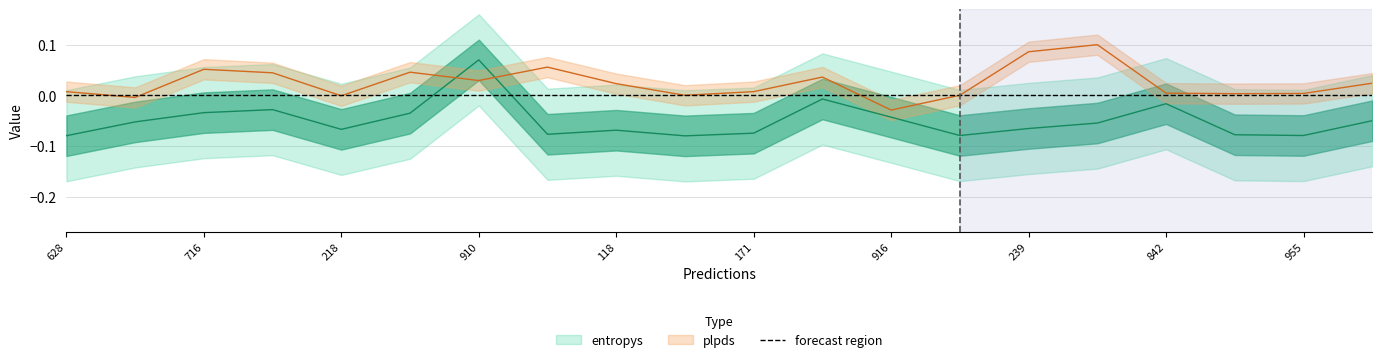

Reading right to left, transcribe all the data shown in this chart.

entropys: -0.1	-0.1	-0.1	-0.0	-0.1	-0.1	-0.1	-0.0	-0.0	-0.1	-0.1	-0.1	-0.1	0.1	-0.0	-0.1	-0.0	-0.0	-0.1	-0.1
plpds: 0.0	0.0	0.0	0.0	0.1	0.1	0.0	-0.0	0.0	0.0	0.0	0.0	0.1	0.0	0.0	-0.0	0.0	0.1	-0.0	0.0